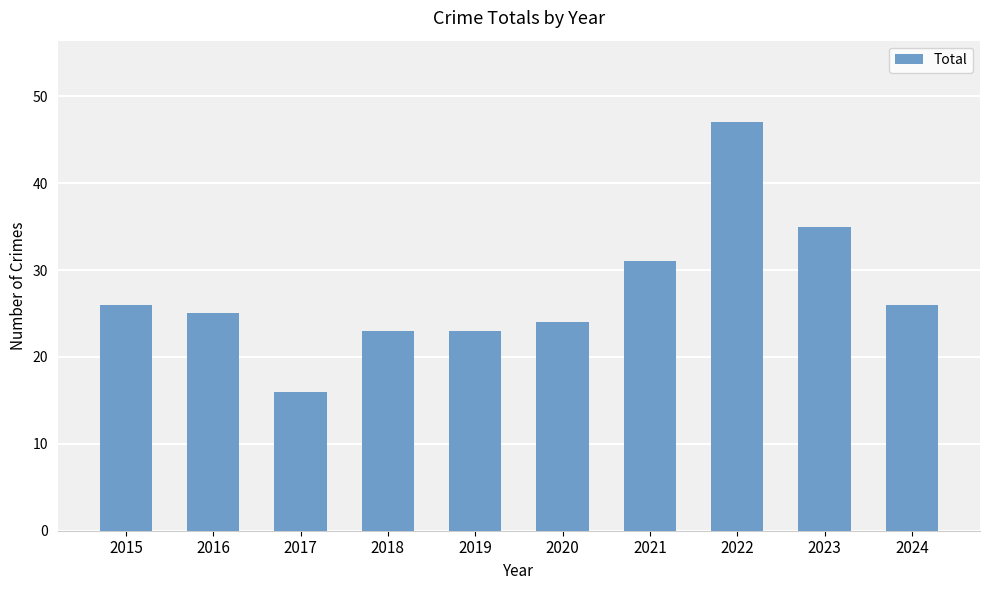

Reading left to right, transcribe all the data shown in this chart.

2015=26	2016=25	2017=16	2018=23	2019=23	2020=24	2021=31	2022=47	2023=35	2024=26